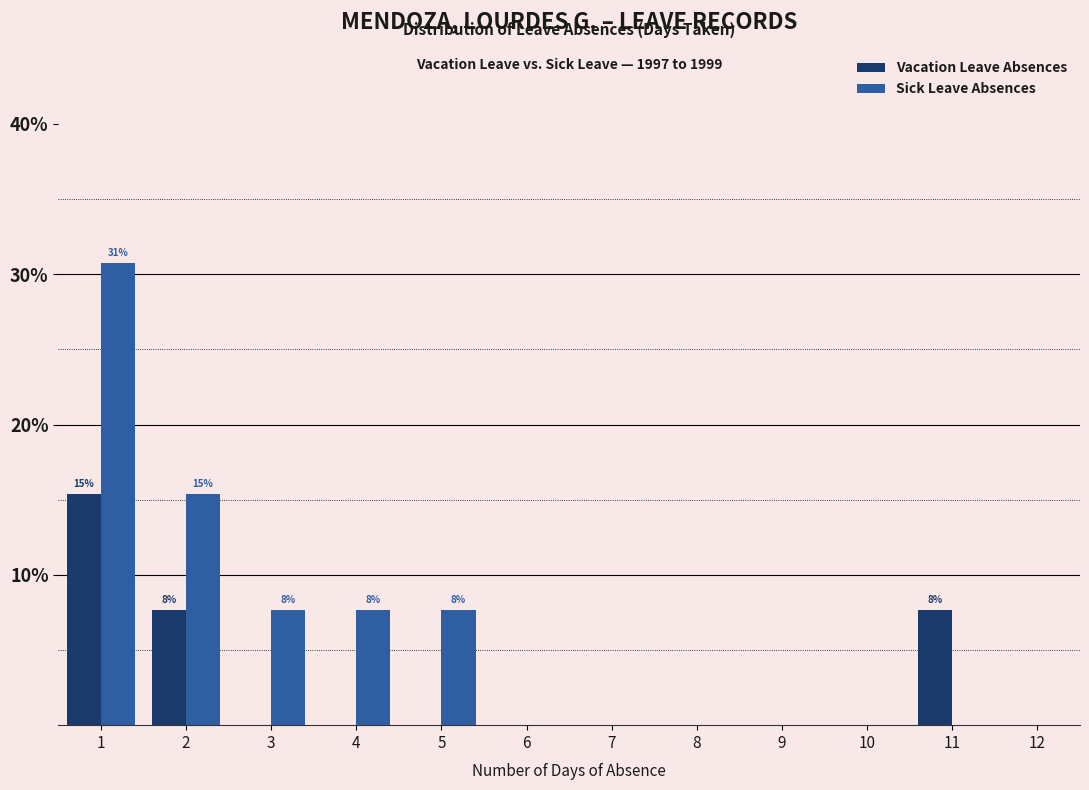

Reading left to right, what are all the values shown in this chart?

Vacation Leave Absences: 1=15.4	2=7.7	3=0.0	4=0.0	5=0.0	6=0.0	7=0.0	8=0.0	9=0.0	10=0.0	11=7.7	12=0.0
Sick Leave Absences: 1=30.8	2=15.4	3=7.7	4=7.7	5=7.7	6=0.0	7=0.0	8=0.0	9=0.0	10=0.0	11=0.0	12=0.0